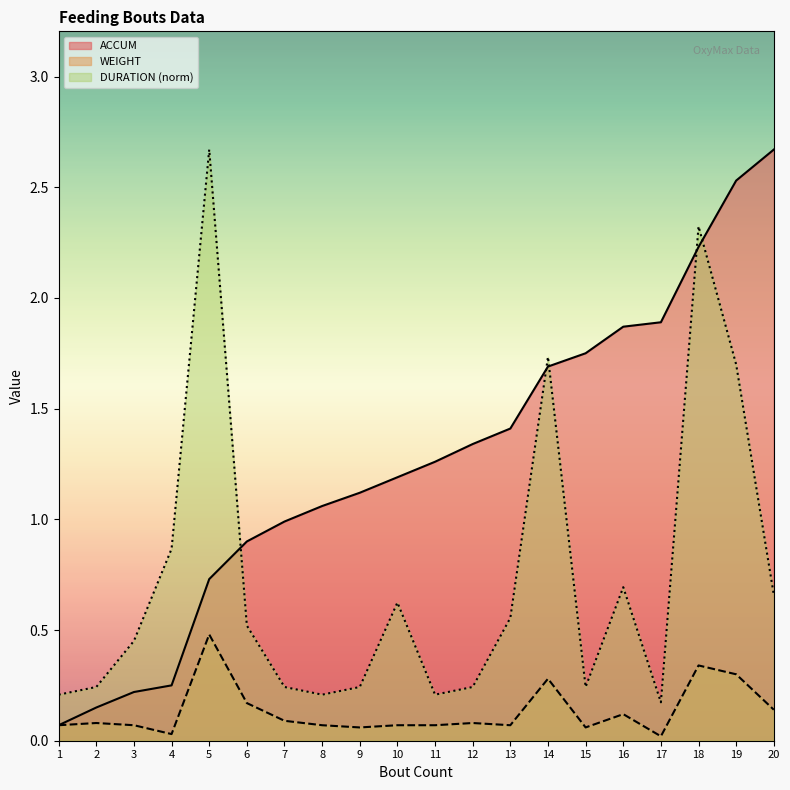

Is it true that DURATION equals 0.6 at 13?

True